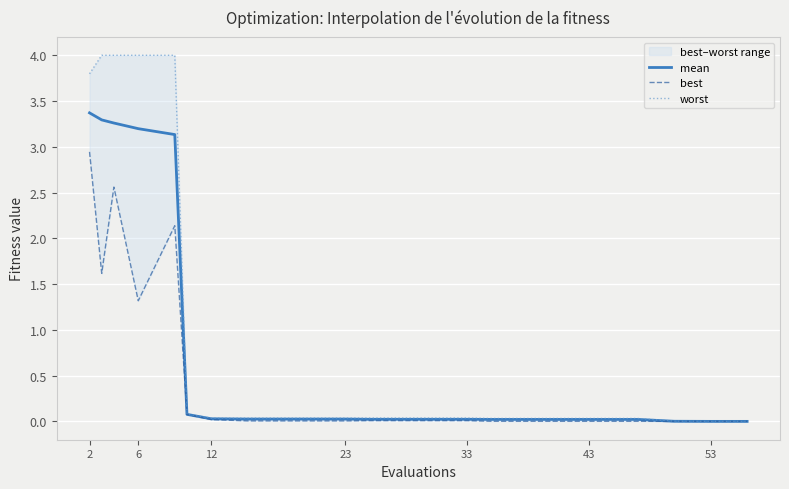

Is this an area chart (filled region under the line)?

No